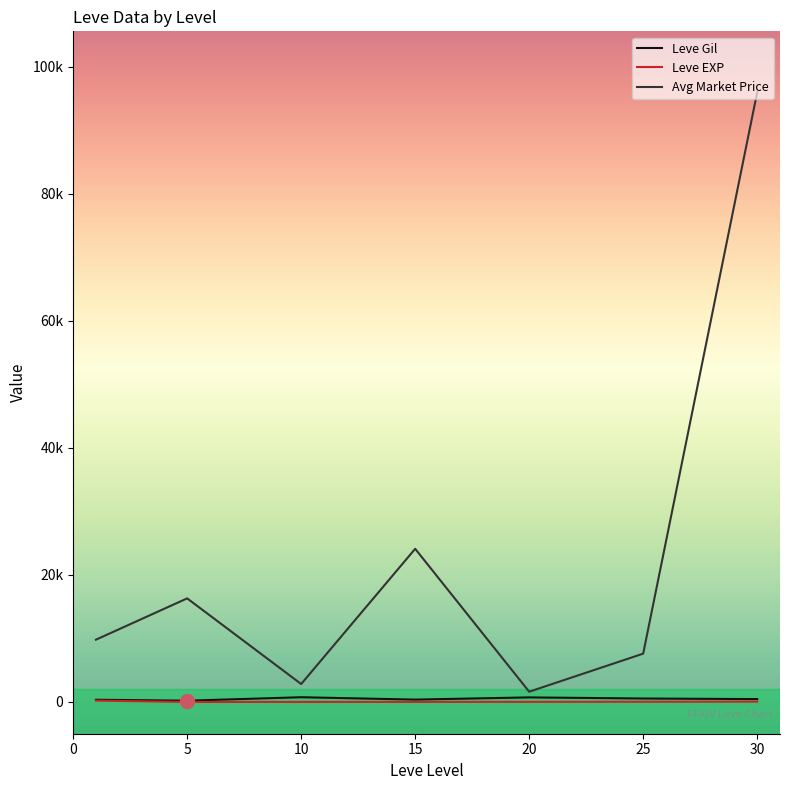

True or false: Leve EXP and Leve Gil cross at least once.

False